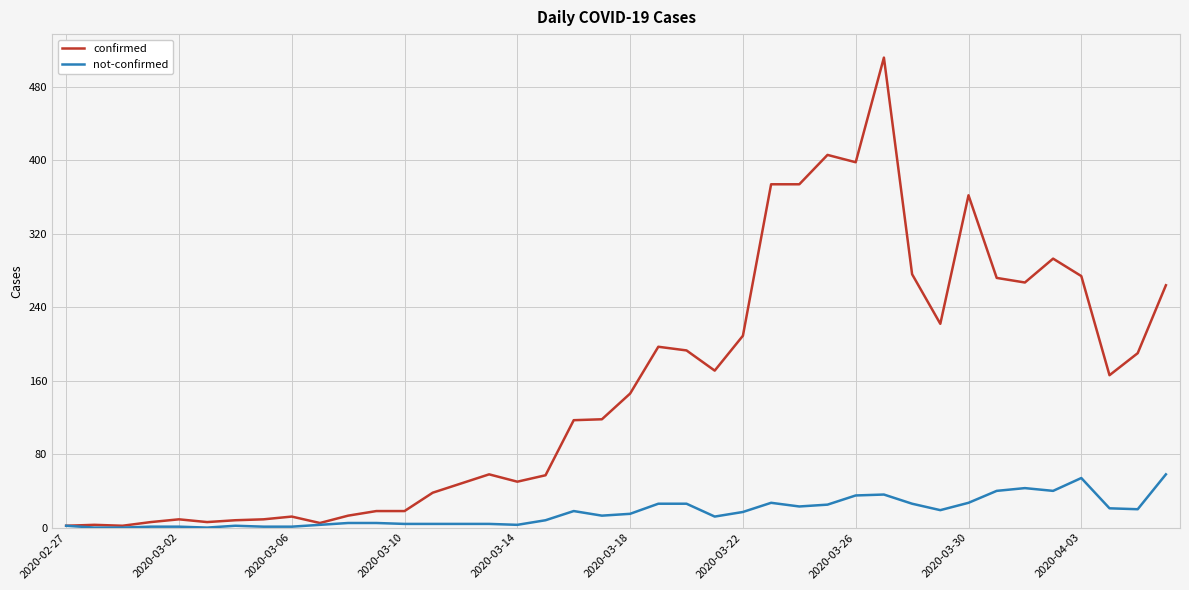

Which series has the widest spread of values?

confirmed